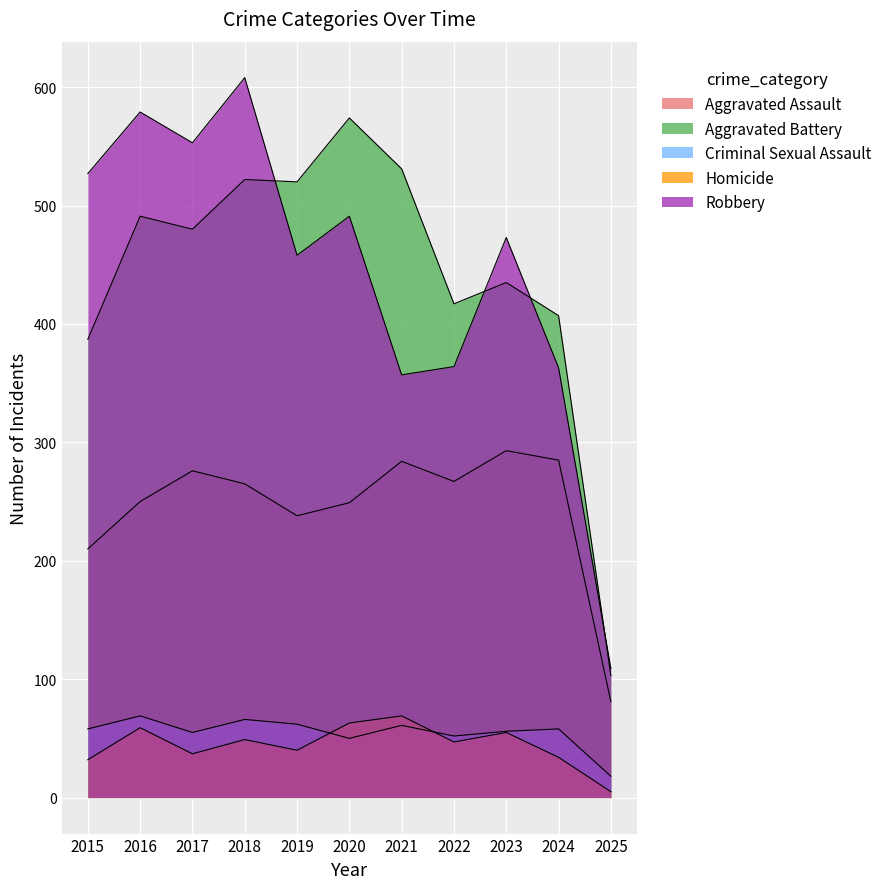

True or false: Aggravated Battery and Criminal Sexual Assault cross at least once.

False